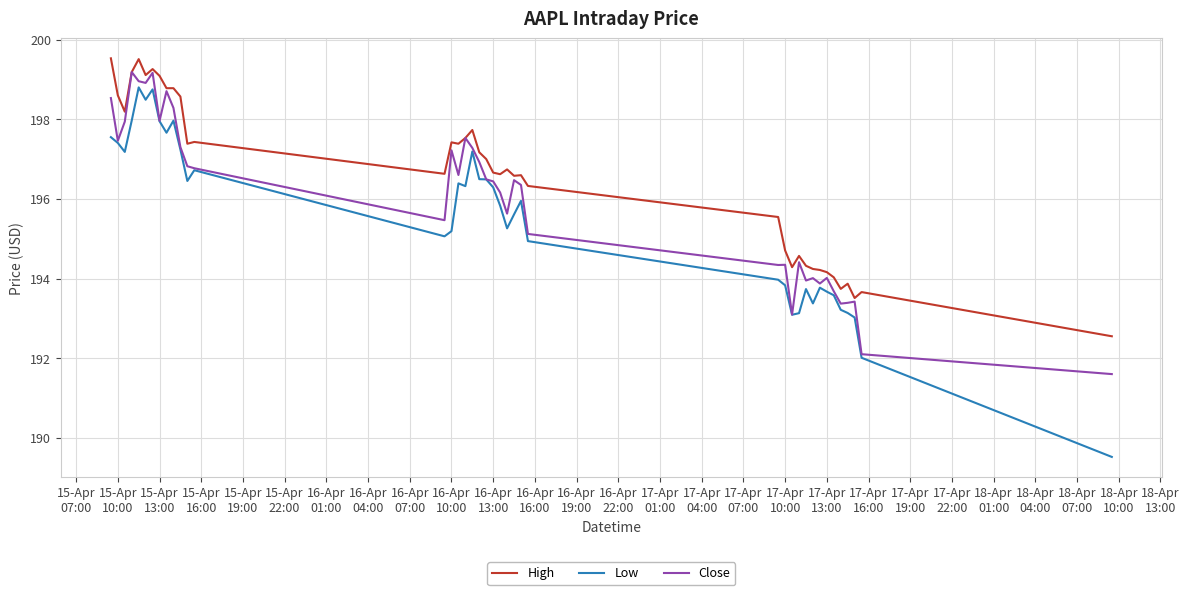

Which series has the widest spread of values?

Low